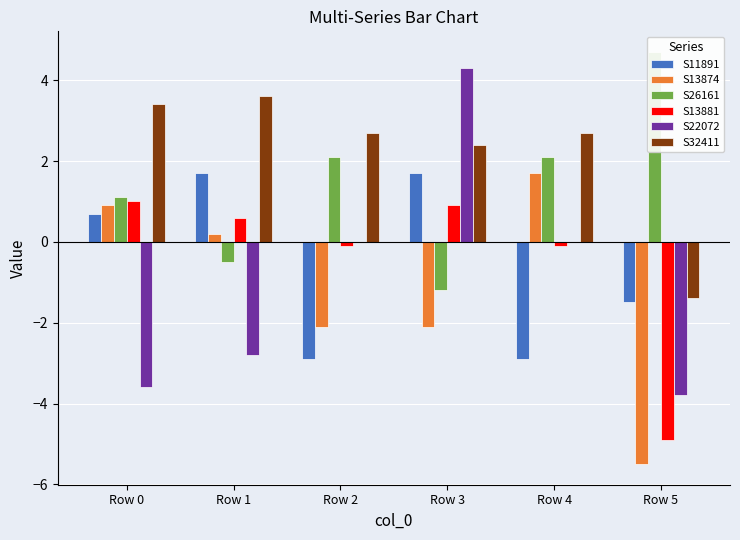

How many bars are there in total?

36